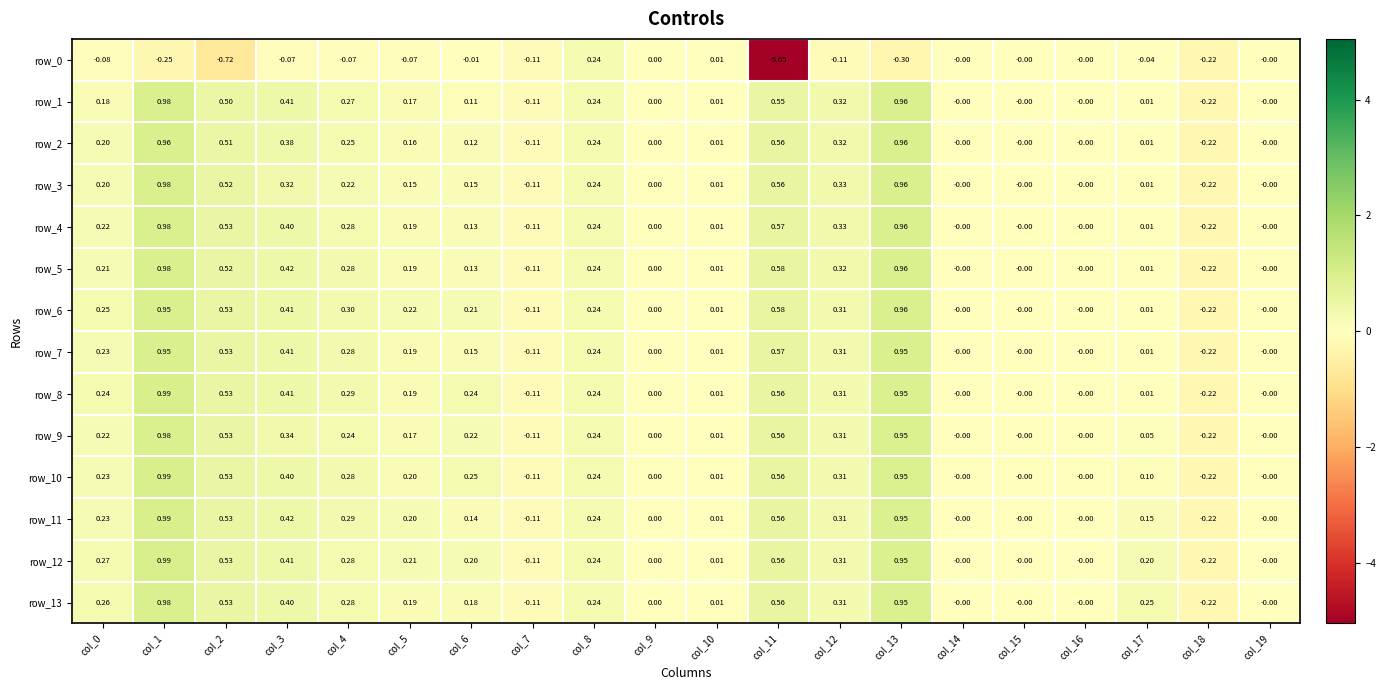

What is the total value across all series at col_10?

0.1